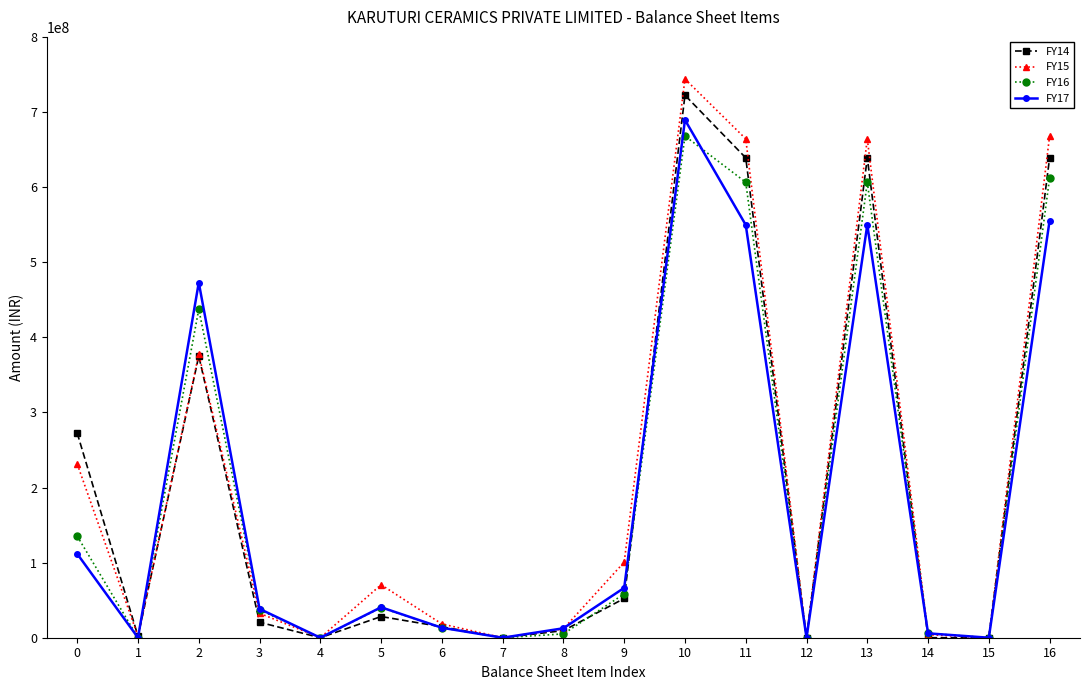

Does the chart display data point markers on the line(s)?

Yes